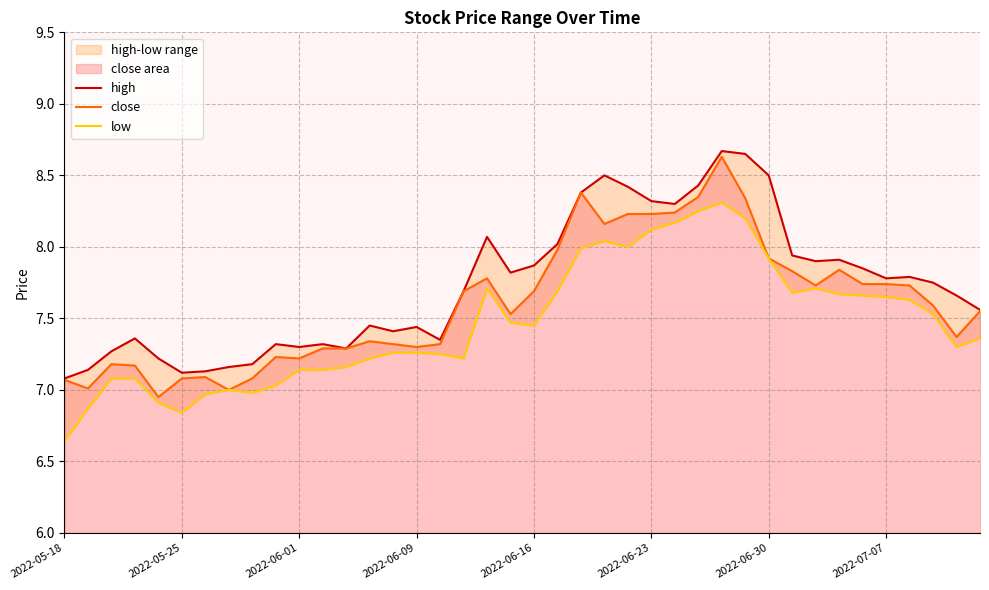

What is the maximum value for close?

8.6